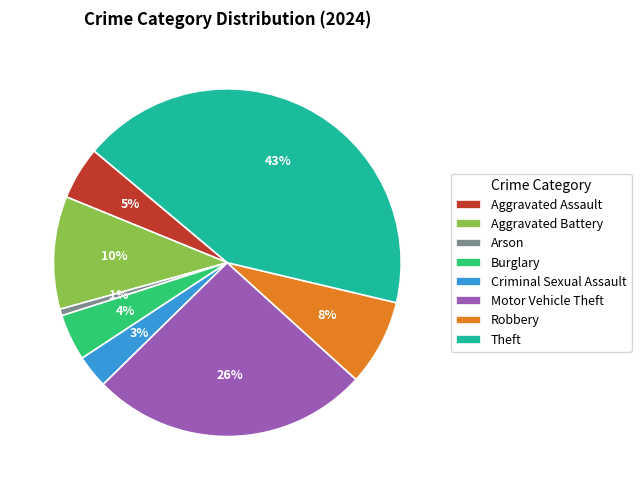

Which has a higher value, Criminal Sexual Assault or Robbery?

Robbery